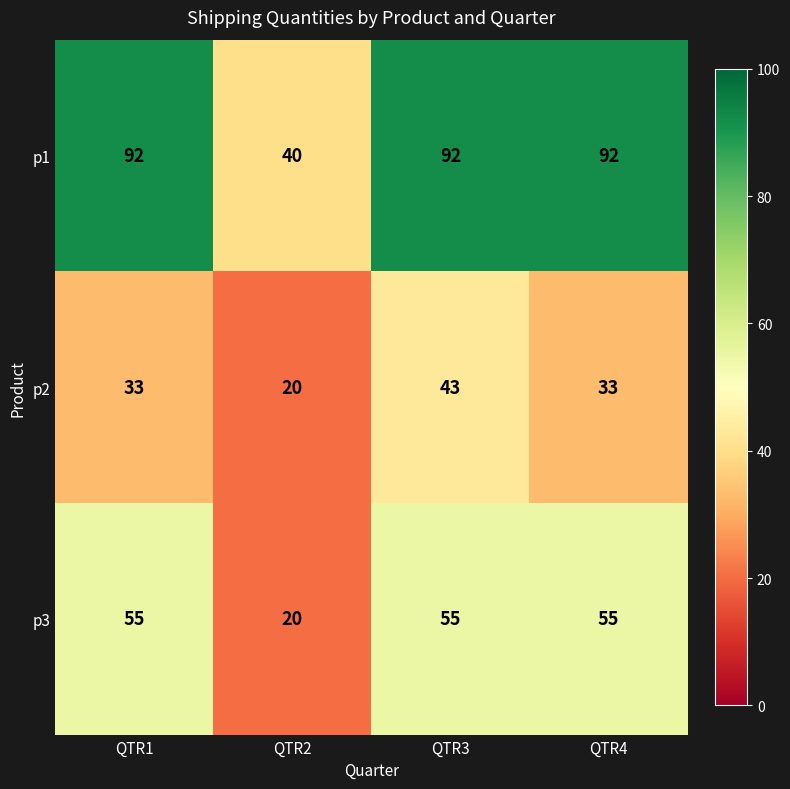

True or false: p3 has a value of 75 at QTR1.

False